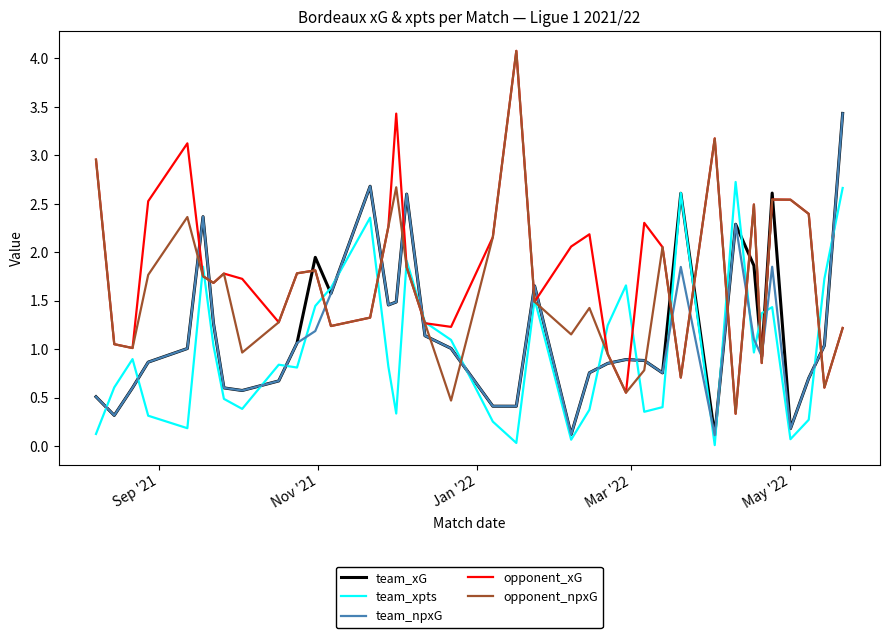

What is the maximum value for team_npxG?

3.4